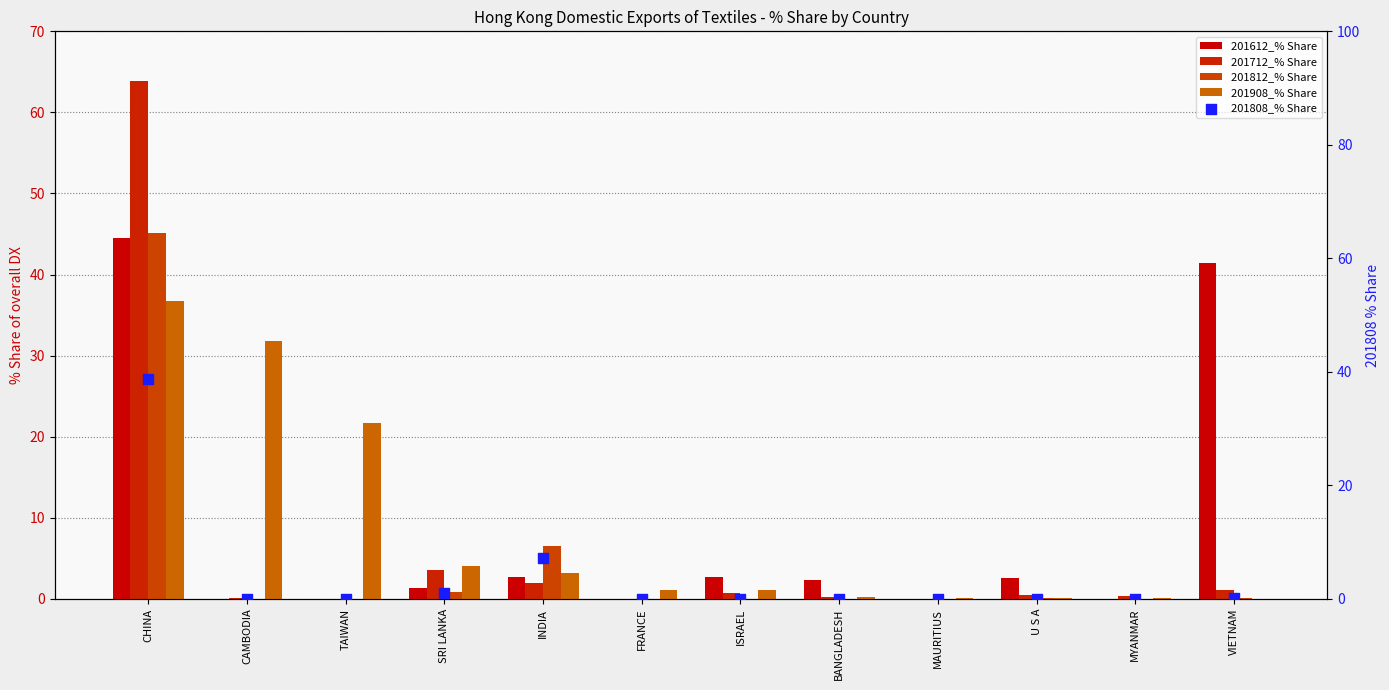

Is the value of 201712_% Share at TAIWAN greater than the value of 201812_% Share at MAURITIUS?

No